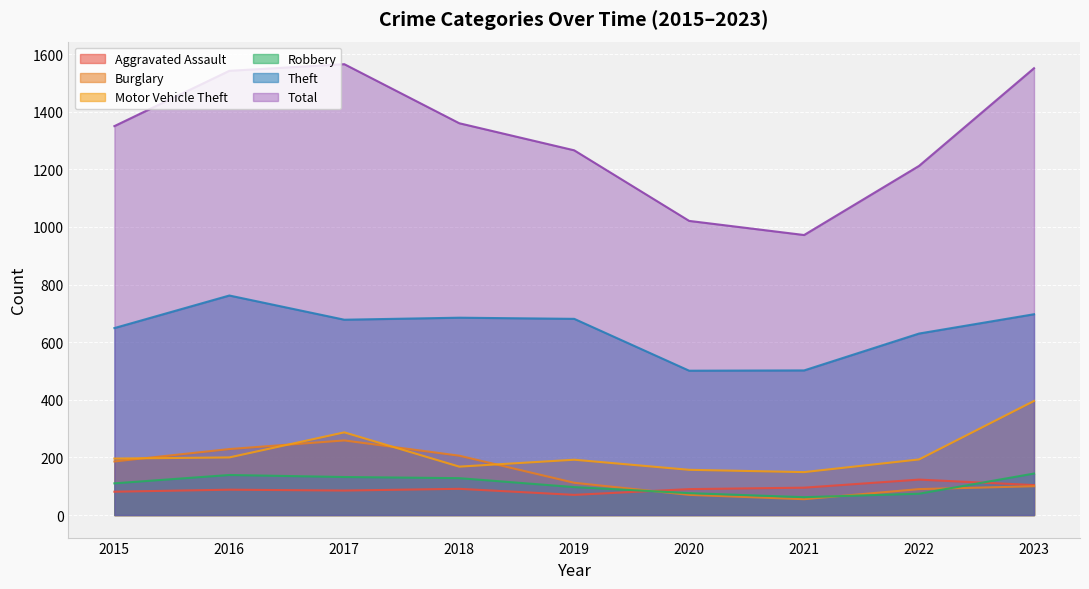

What is the difference between the second highest and minimum values in the Robbery series?

77